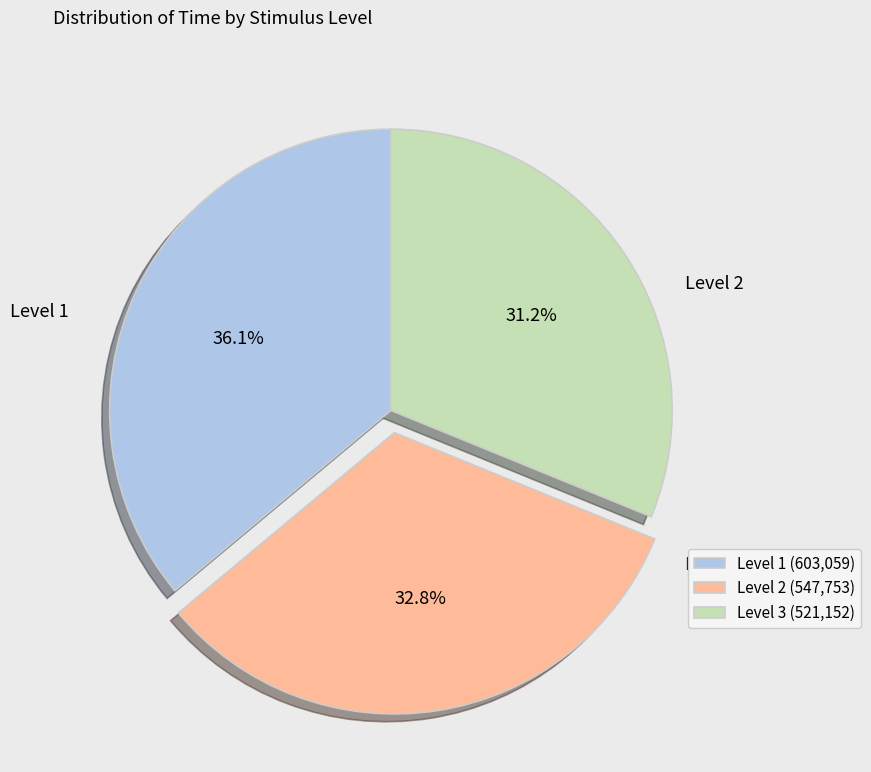

Is there a majority slice in this chart?

No